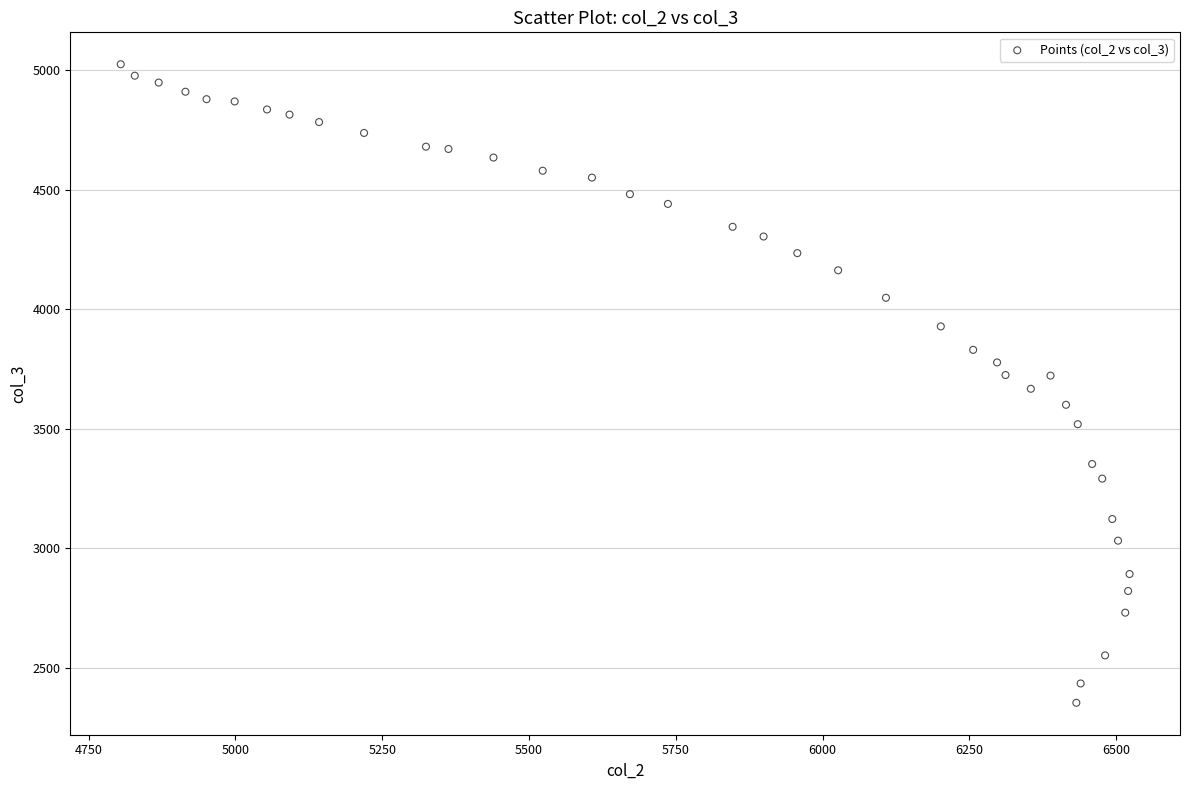

What is the range of X values (max minus min)?

1717.7